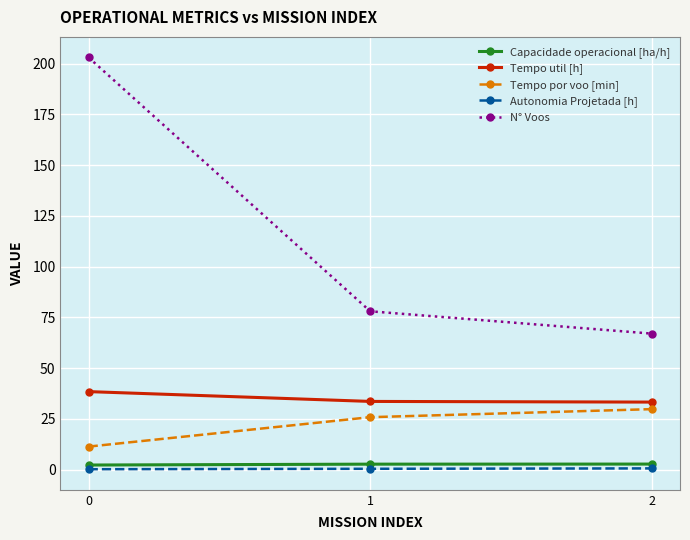

What is the difference between the N° Voos values at 0 and 1?

125.0